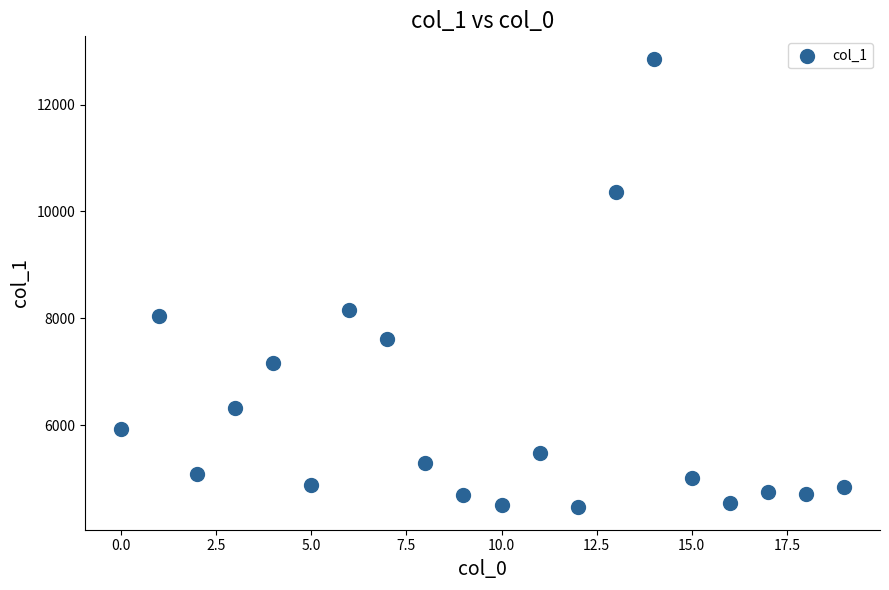

What Y value in the scatter plot is closest to 8659?

8161